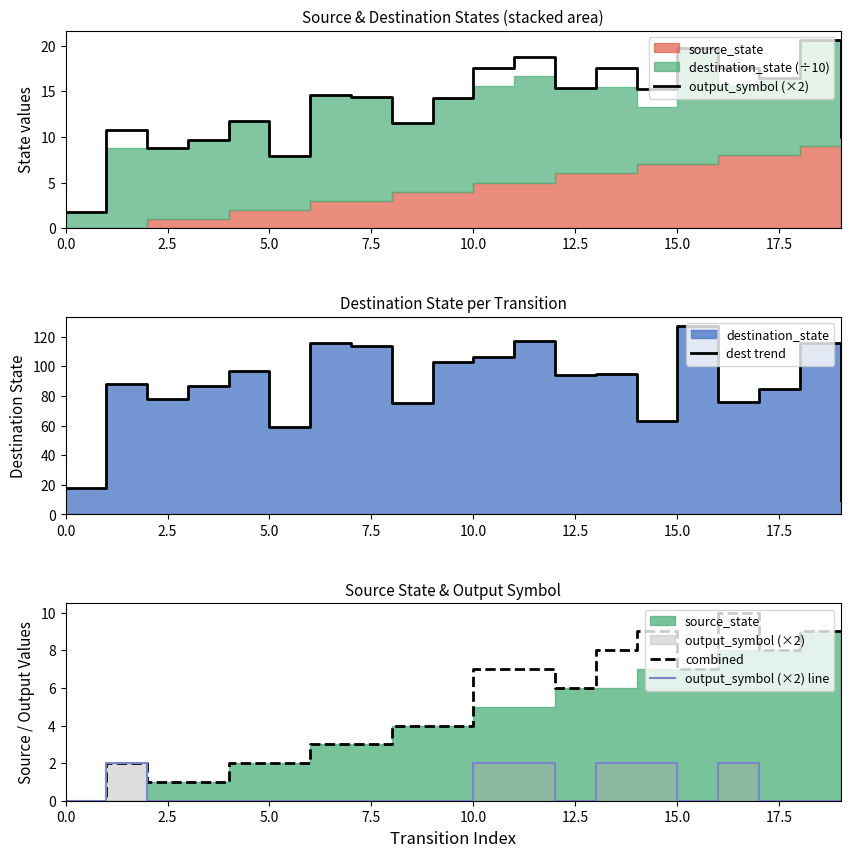

What is the highest value of the output_symbol (×2) series?

20.6